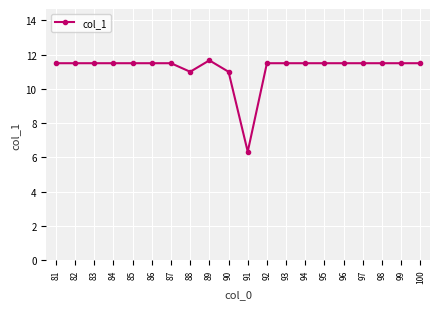

What is the value of the 7th point from the left?

11.5